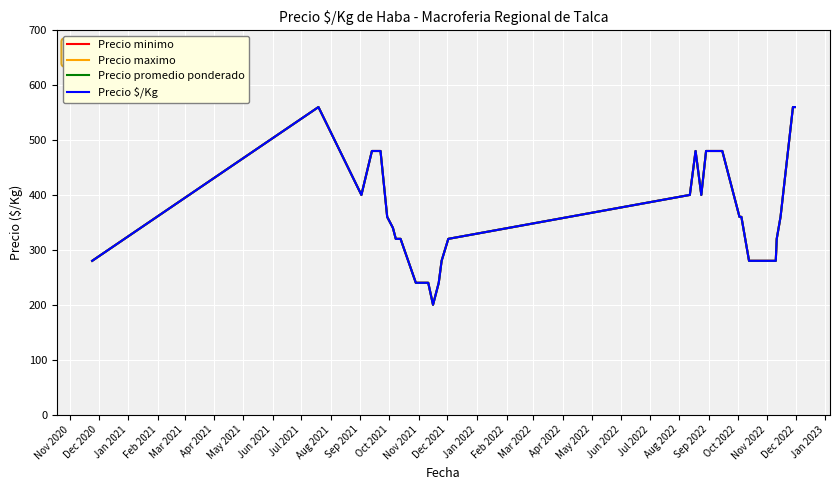

At which label does Precio maximo reach its minimum?

Mar 2022